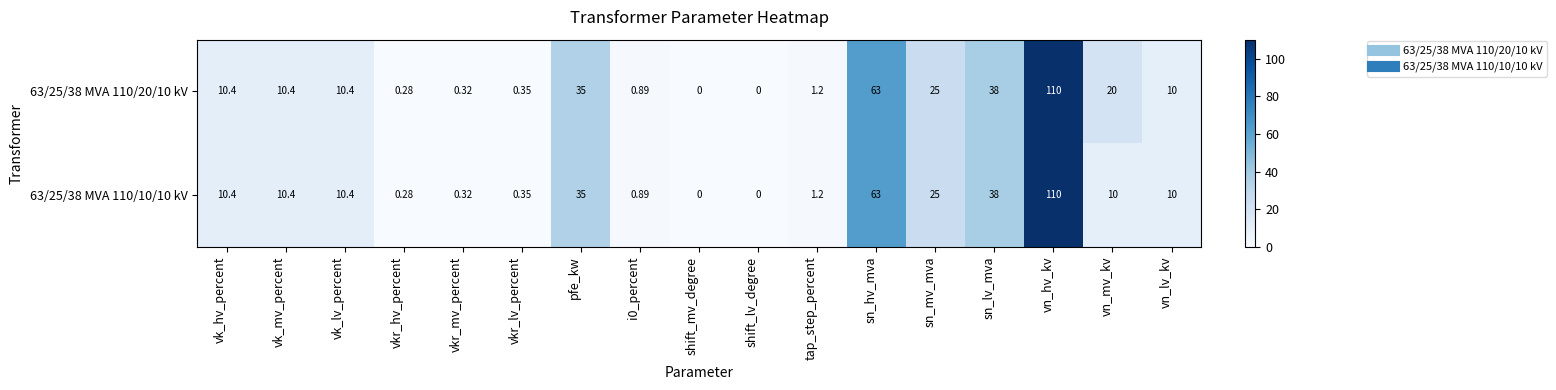

How many categories are shown in the chart?

17